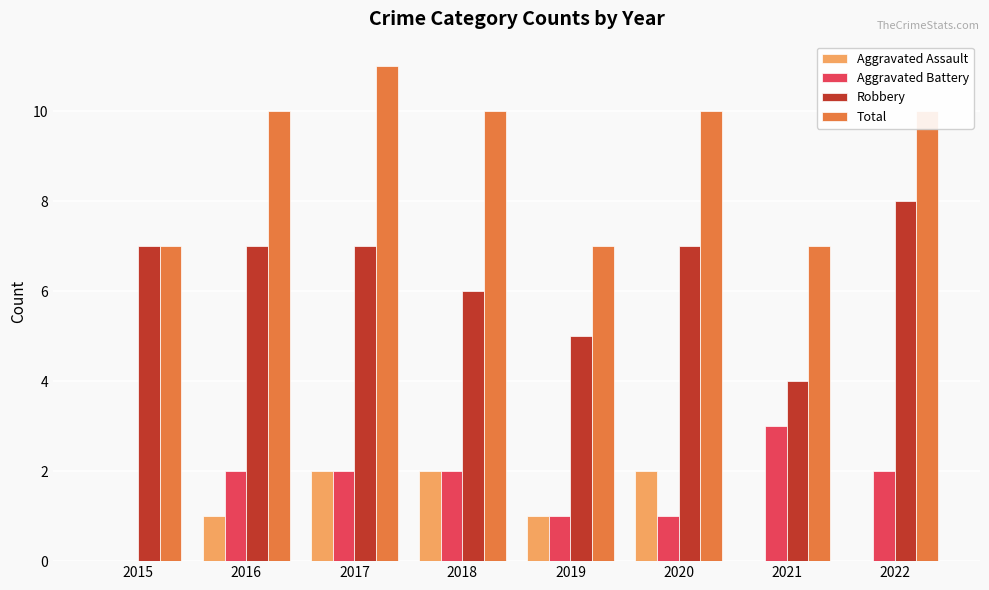

What is the sum of the Total values at 2018 and 2020?

20